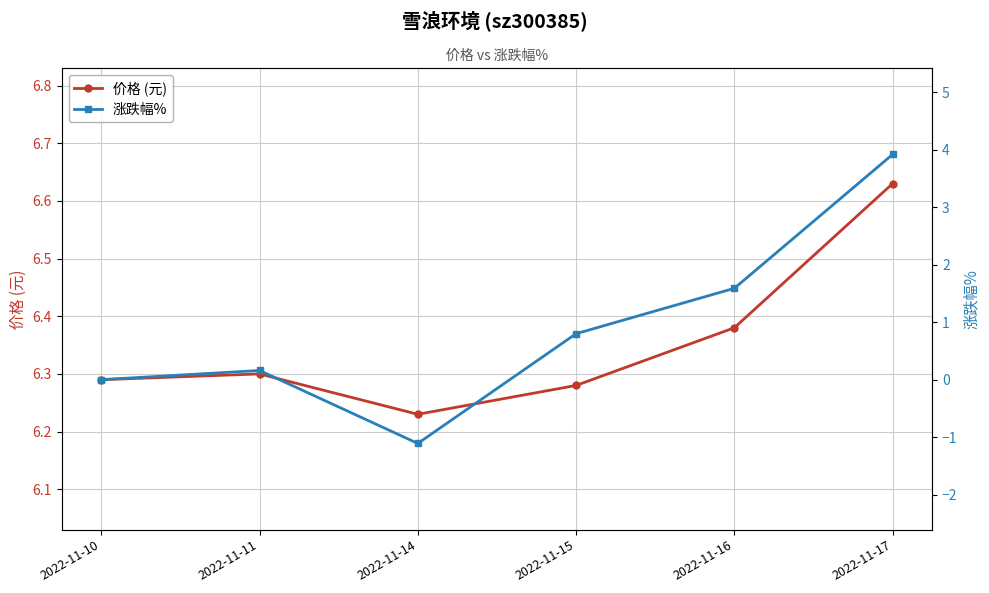

What is the difference between the second highest and minimum values in the 价格 (元) series?

0.1